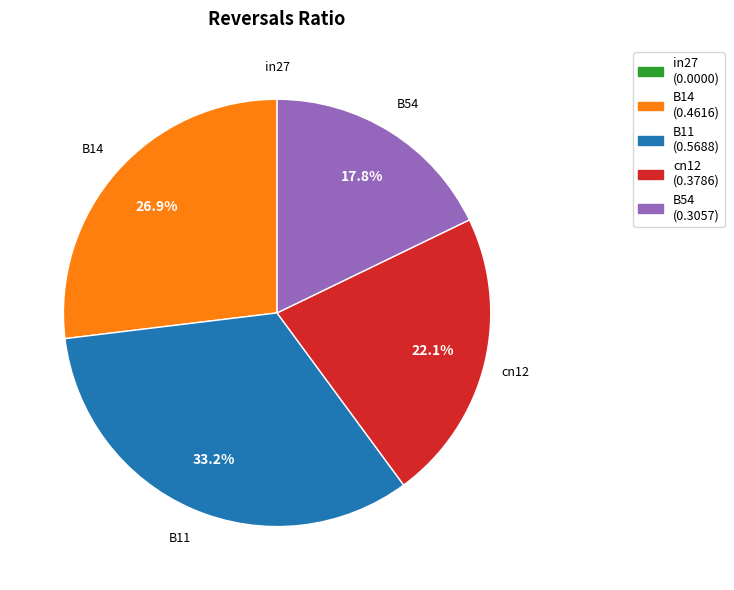

Combined, do B54 and cn12 account for over 50%?

No